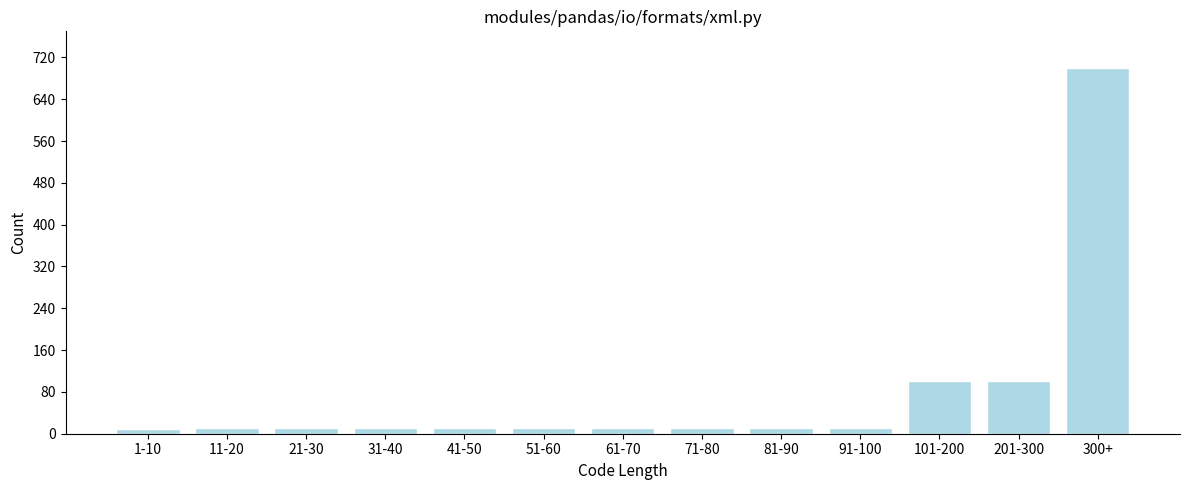

What is the label of the 10th bar from the right?

31-40